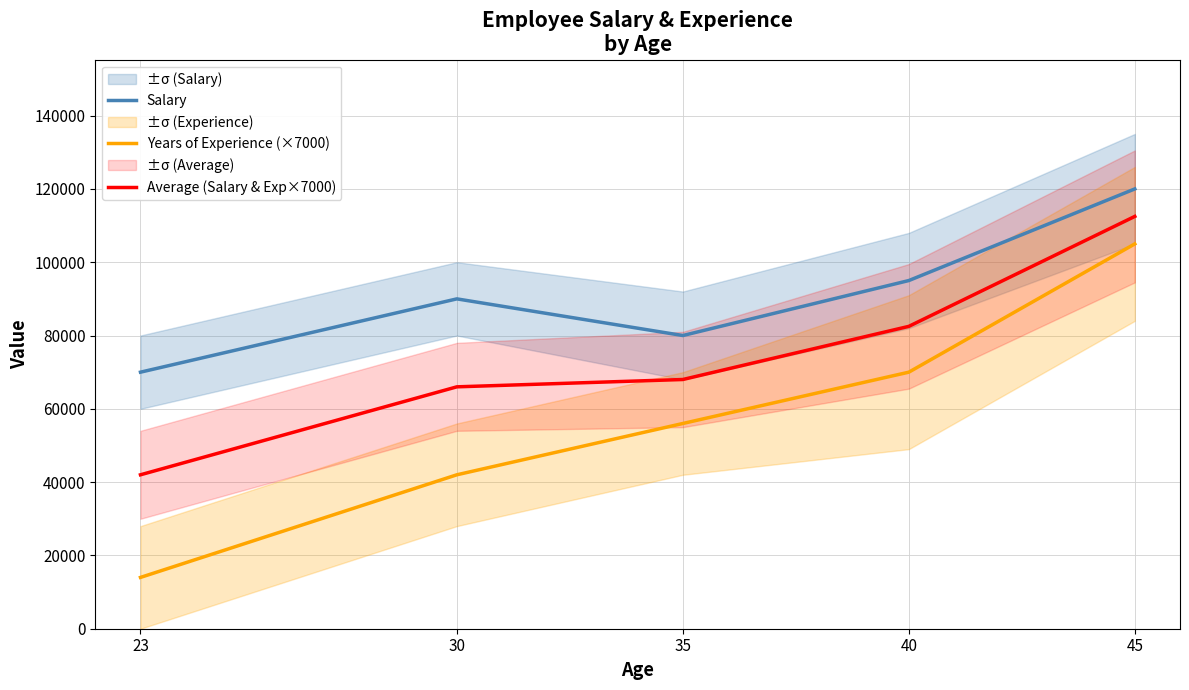

The Years of Experience (×7000) series shows 42000 at 30. True or false?

True